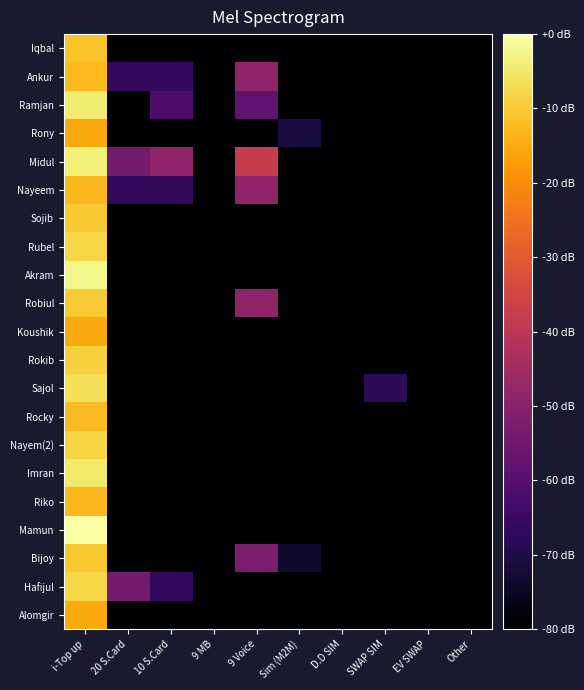

Which series changed the most between 9 MB and SWAP SIM?

Sajol